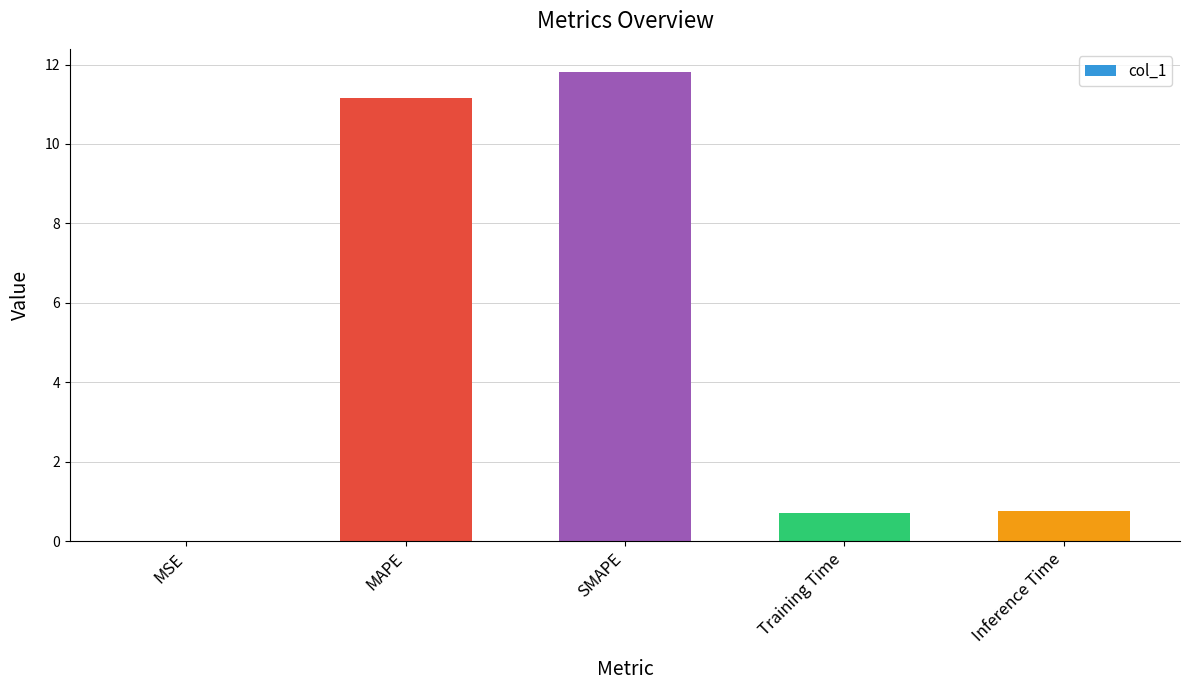

Read the value at Training Time.

0.7